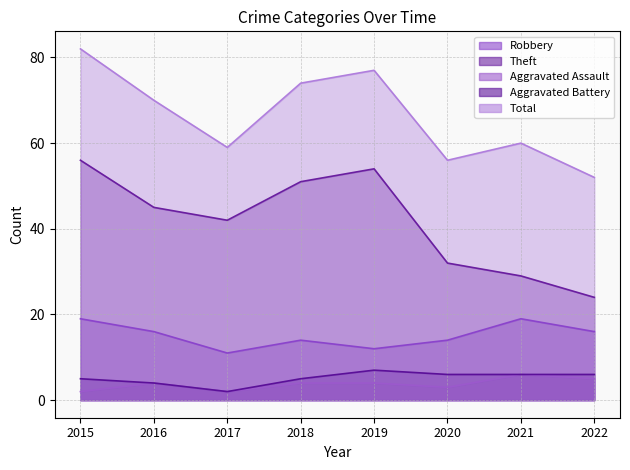

What is the lowest value of the Aggravated Assault series?

2